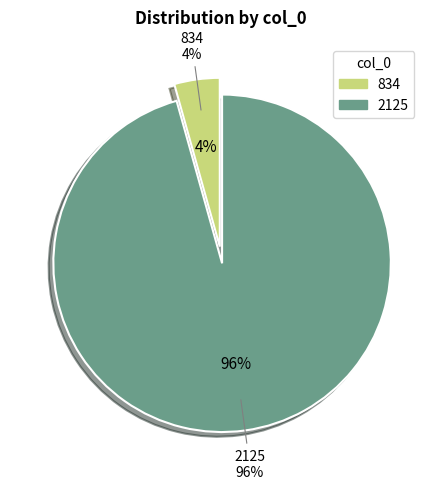

What portion of the pie excludes 2125?

4.3%